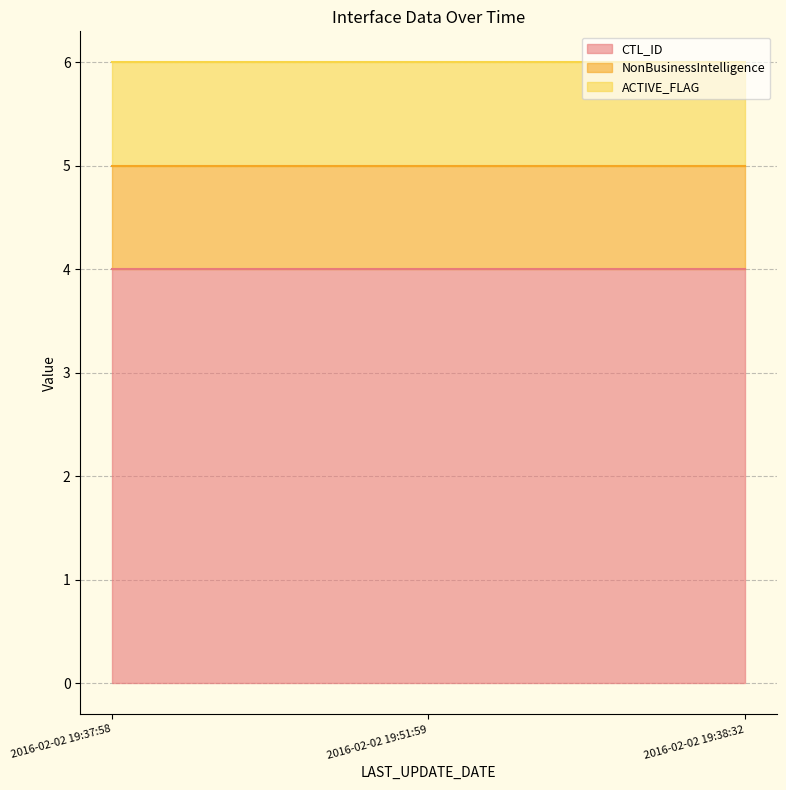

The value of NonBusinessIntelligence at 2016-02-02 19:51:59 is 1. True or false?

True